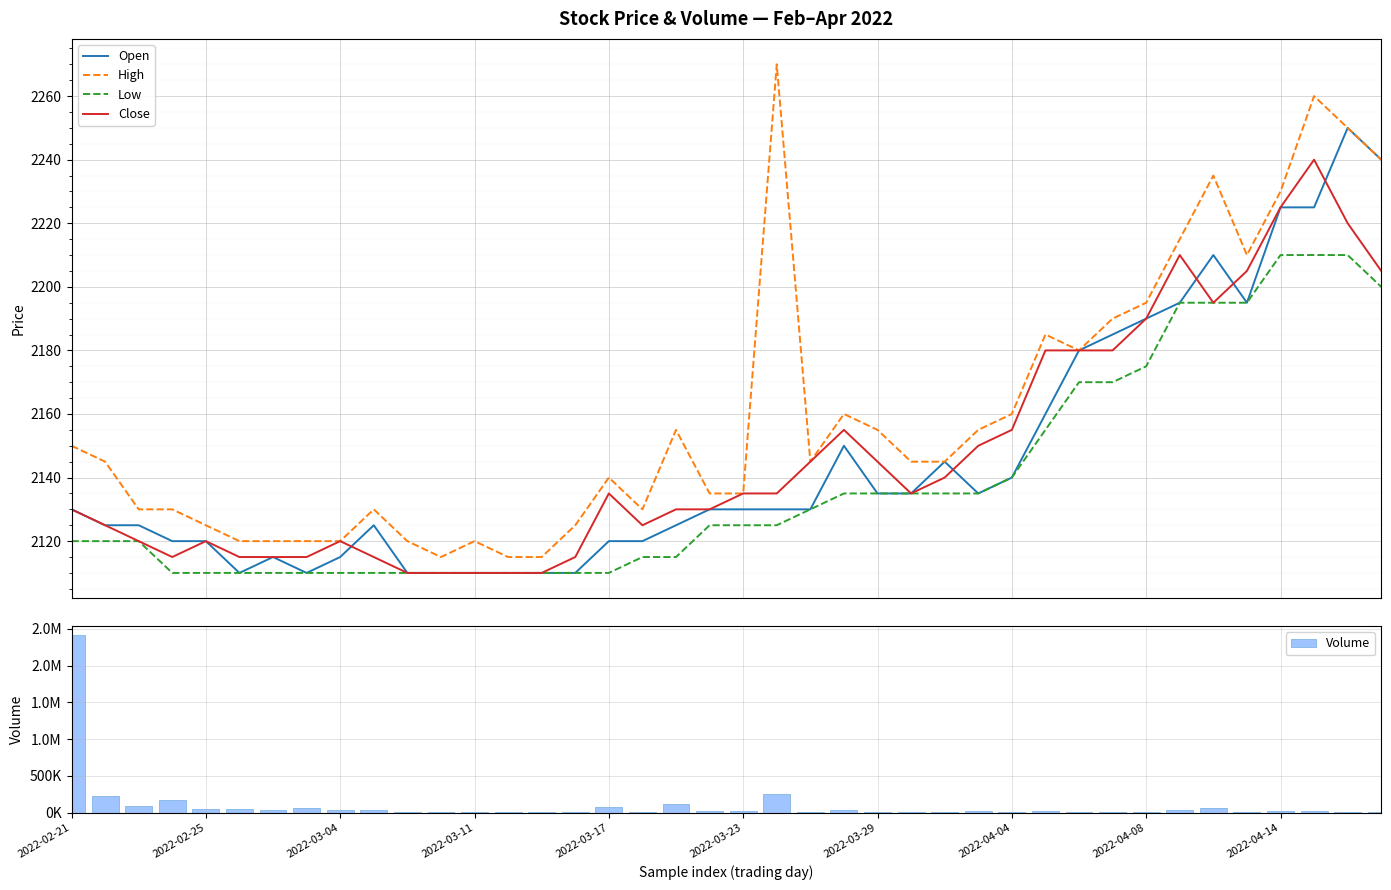

At which category does the chart reach its peak across all series?

2022-02-21